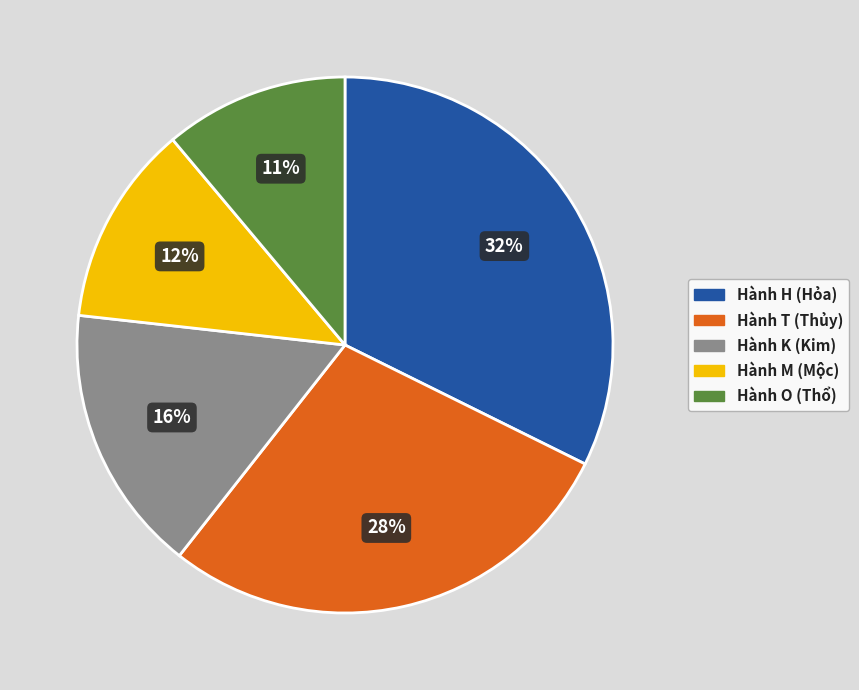

Combined, do Hành O (Thổ) and Hành M (Mộc) account for over 50%?

No